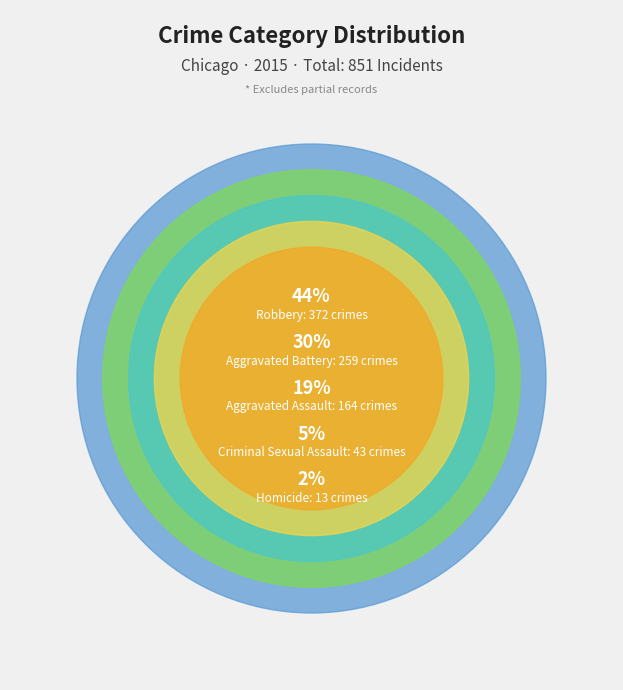

The Criminal Sexual Assault slice represents 15% of the pie. True or false?

False